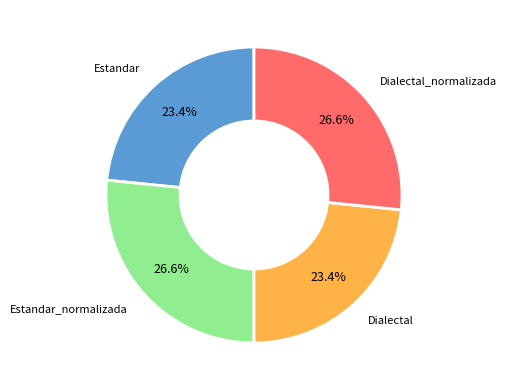

Is there any slice that represents more than half of the pie?

No